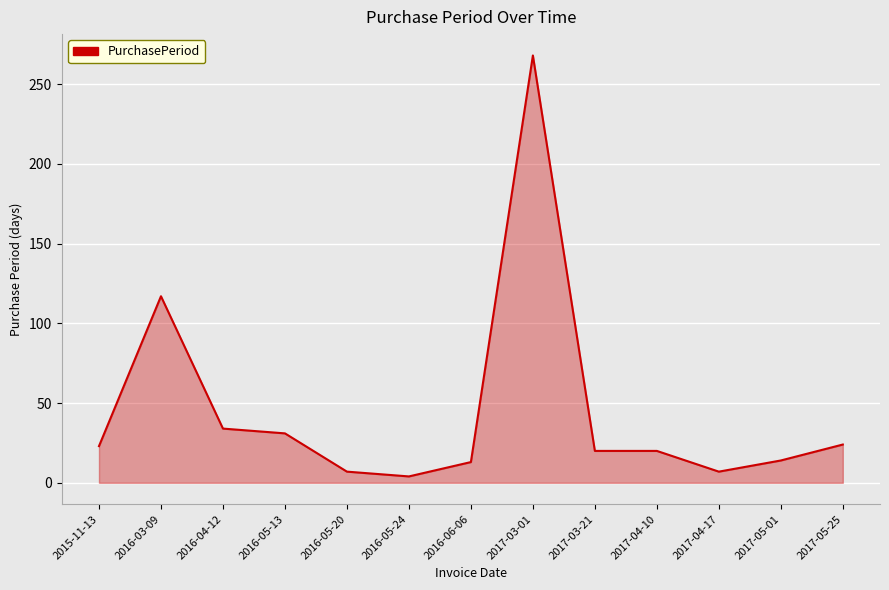

What position from the right is 2016-03-09?

12